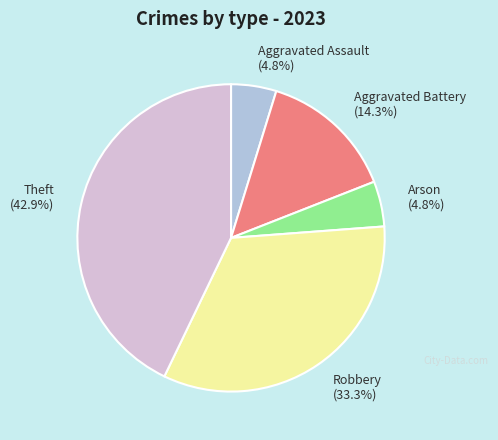

Between Aggravated Assault and Robbery, which is larger?

Robbery